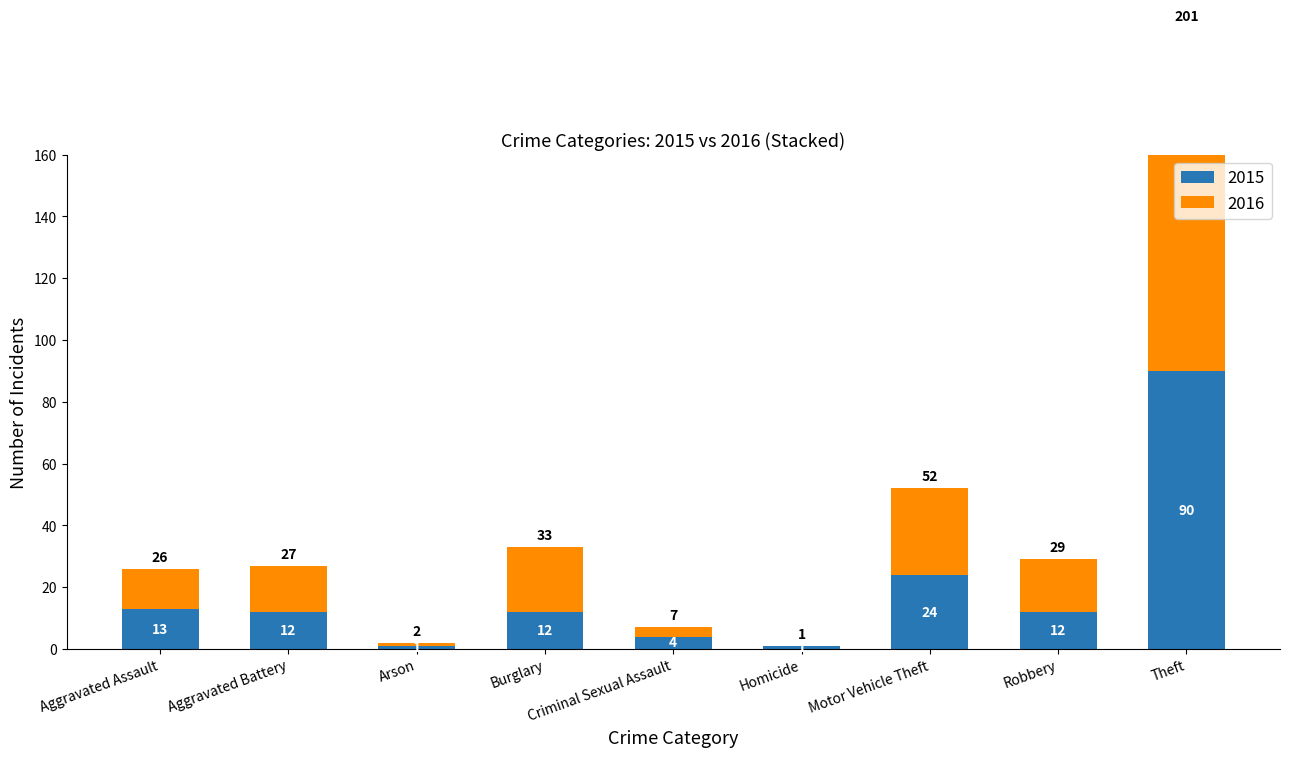

Where is 2016 nearest to the value 55?

Motor Vehicle Theft